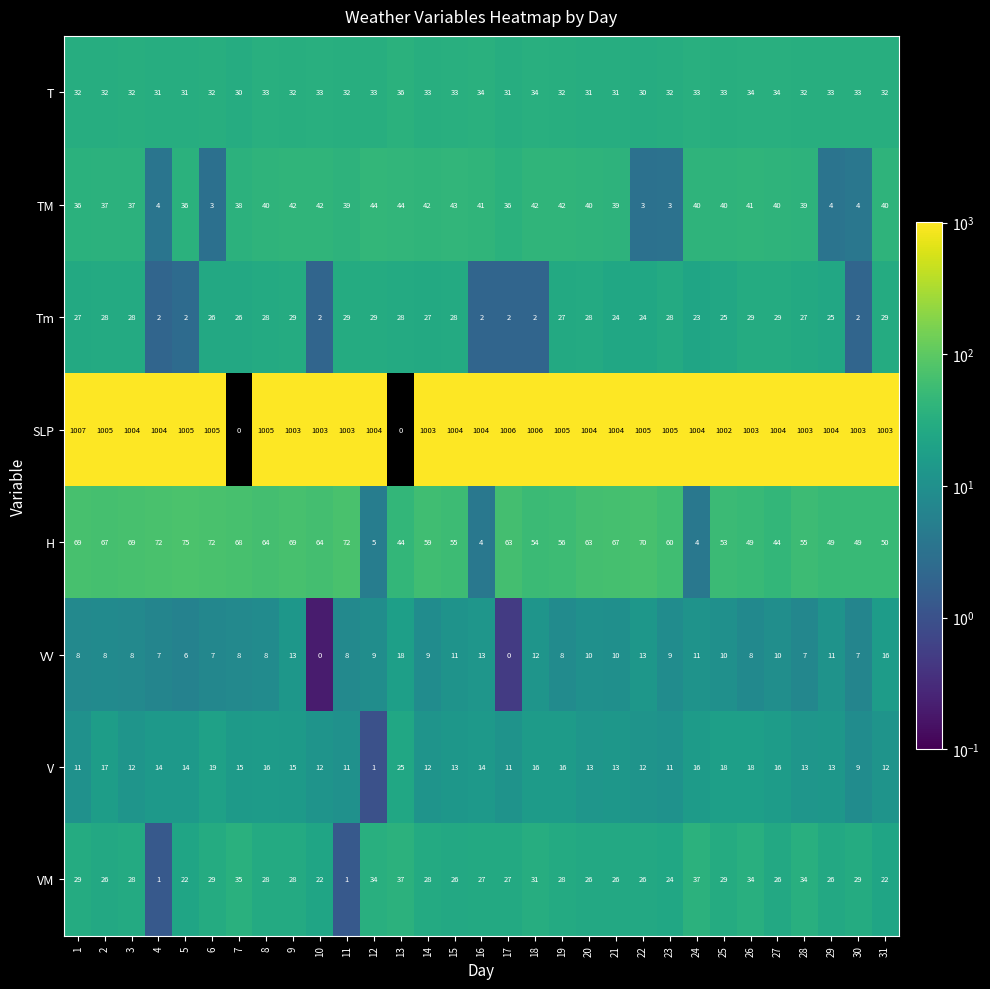

What is the average value of the H series?

55